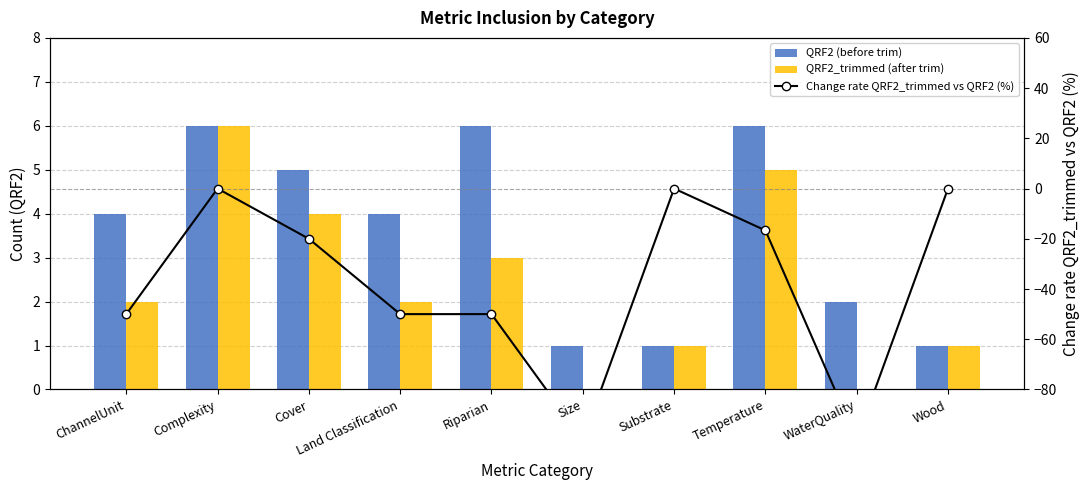

What is the label of the 1st bar from the right?

Wood